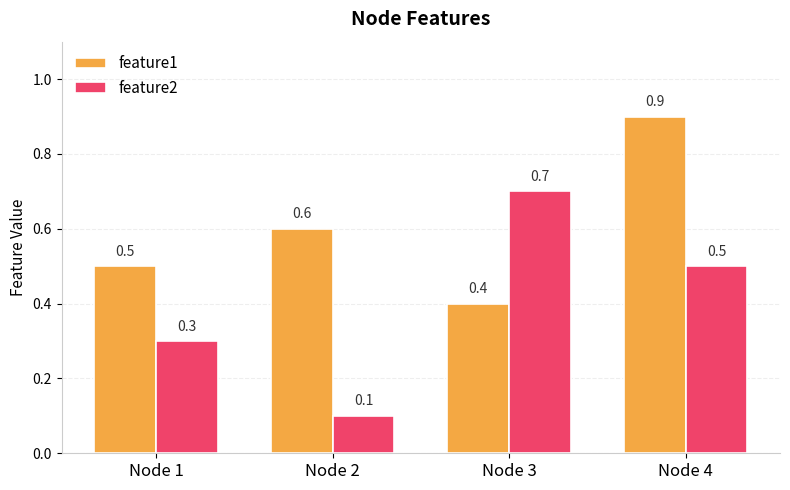

The feature1 series shows 0.4 at Node 3. True or false?

True